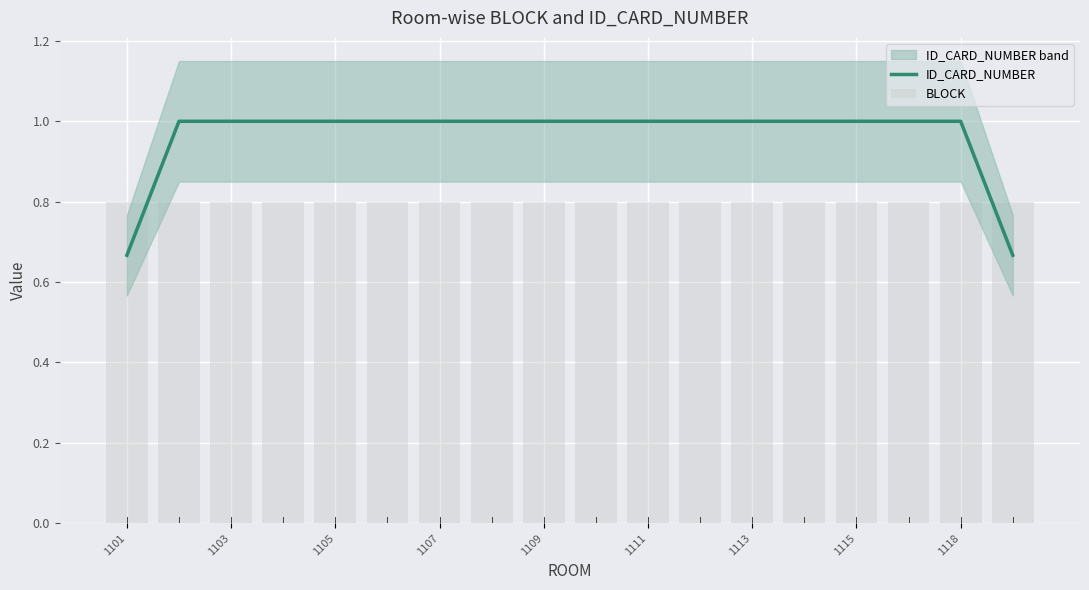

At which label does BLOCK reach its minimum?

1101